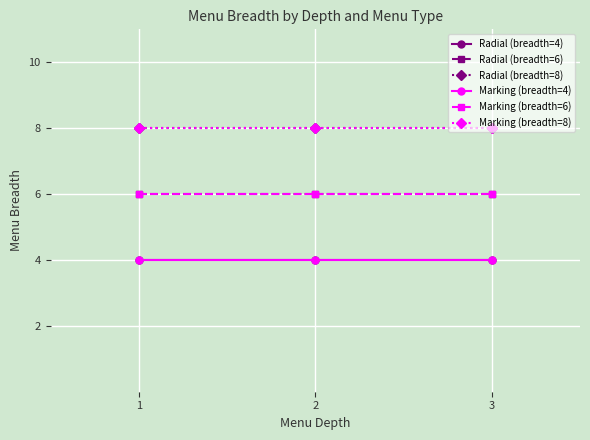

What is the average value of the Marking (breadth=6) series?

6